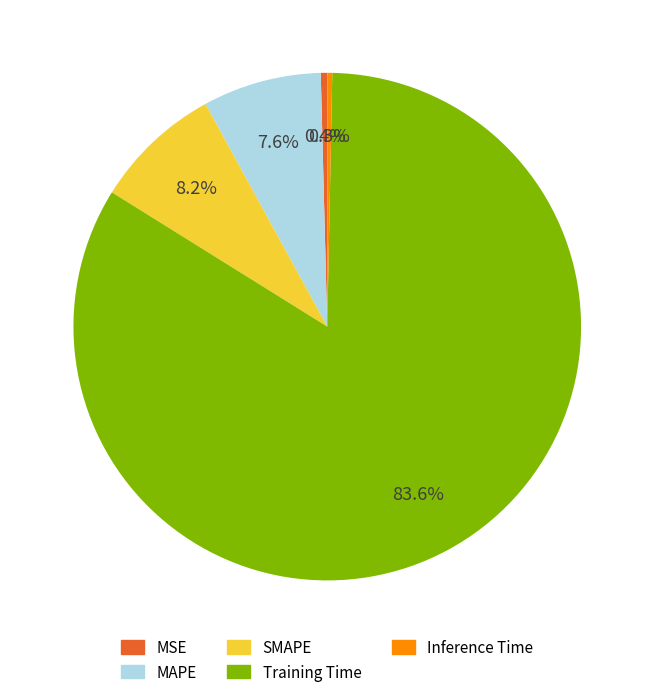

The MAPE slice represents 22% of the pie. True or false?

False